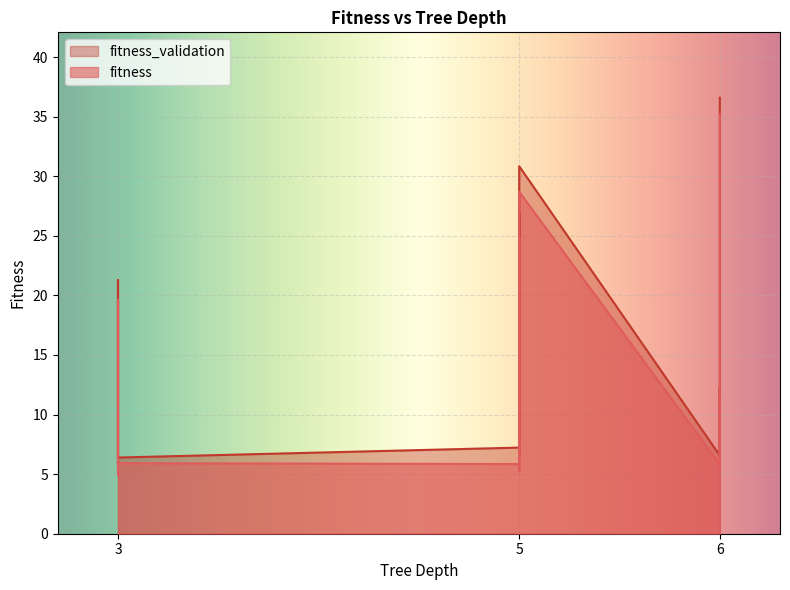

True or false: fitness has a value of 24.9 at 5.

True